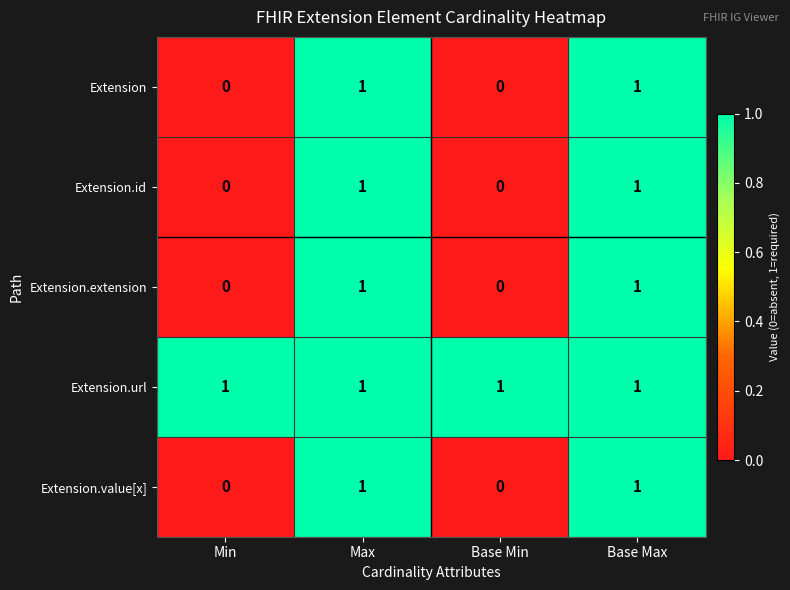

How many Extension.value[x] values are between 0 and 1?

4